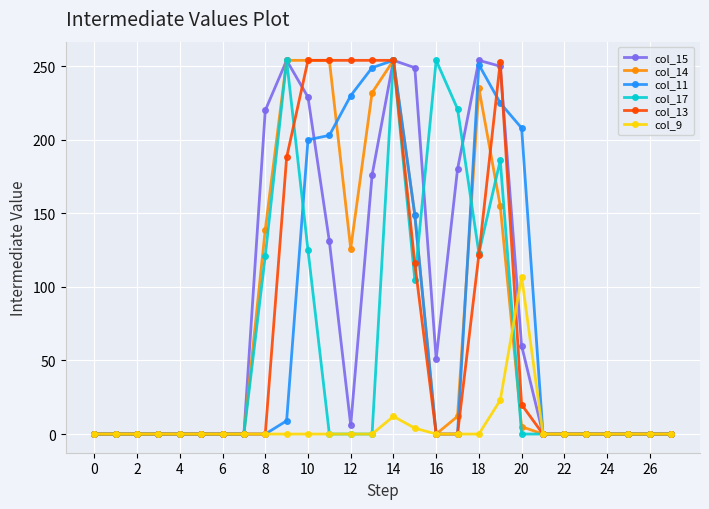

What is the value of the col_15 point at the 19th from the left?

254